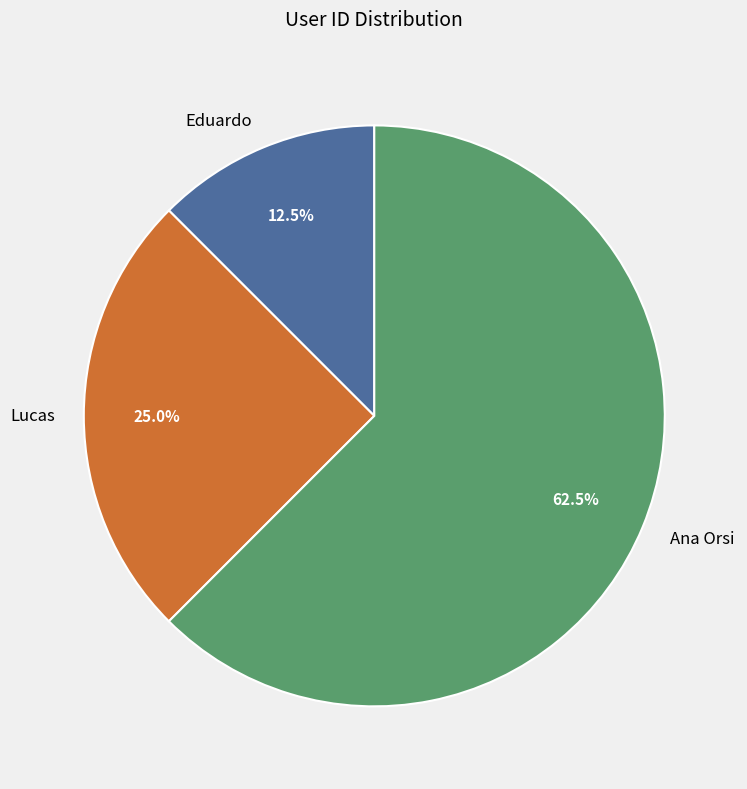

What is the ratio of the value at Eduardo to the value at Lucas?

0.5